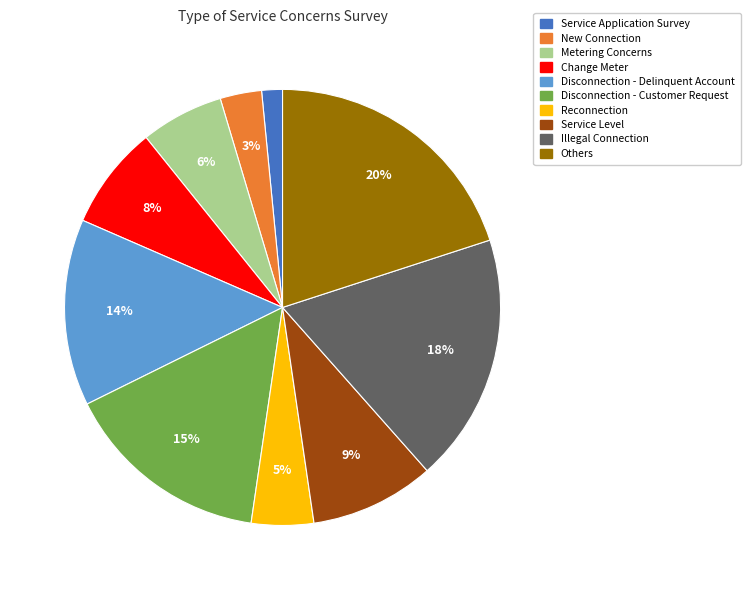

To the nearest percent, what is the average slice percentage?

10%